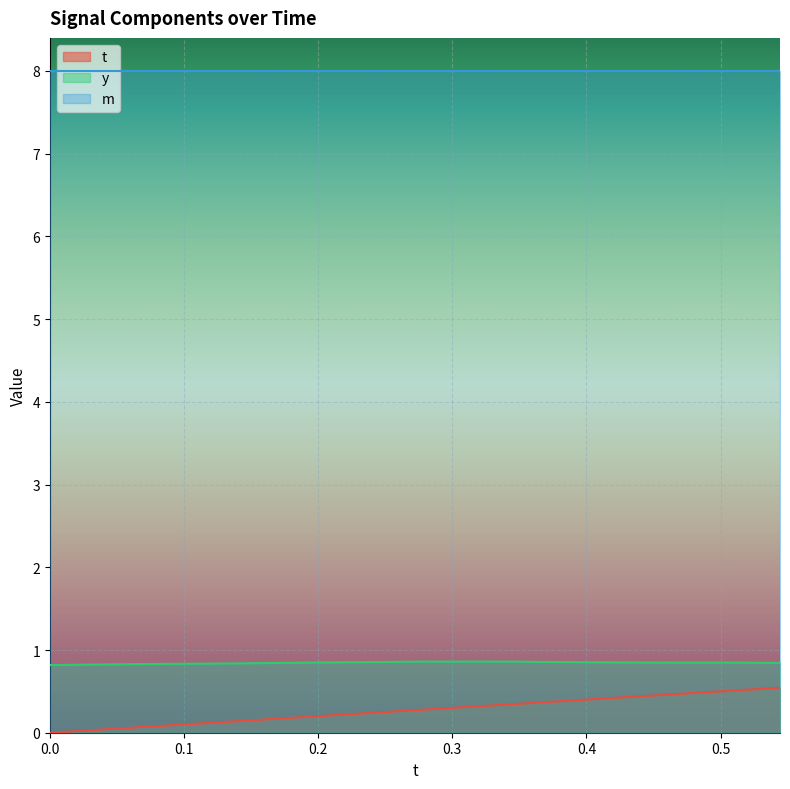

What is the value of the y point at the 39th from the left?

0.8